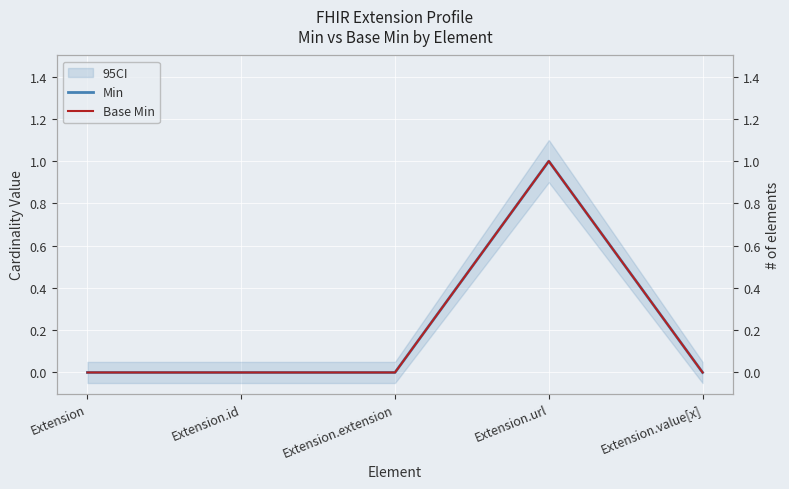

At which label is Base Min closest to 0?

Extension